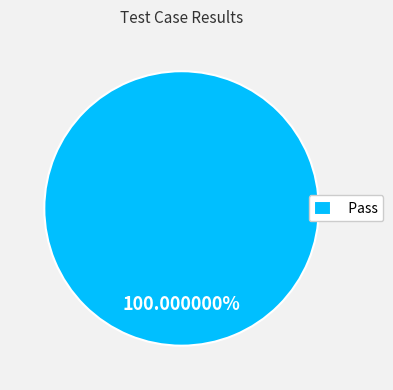

Rank the categories by value from lowest to highest.

Pass